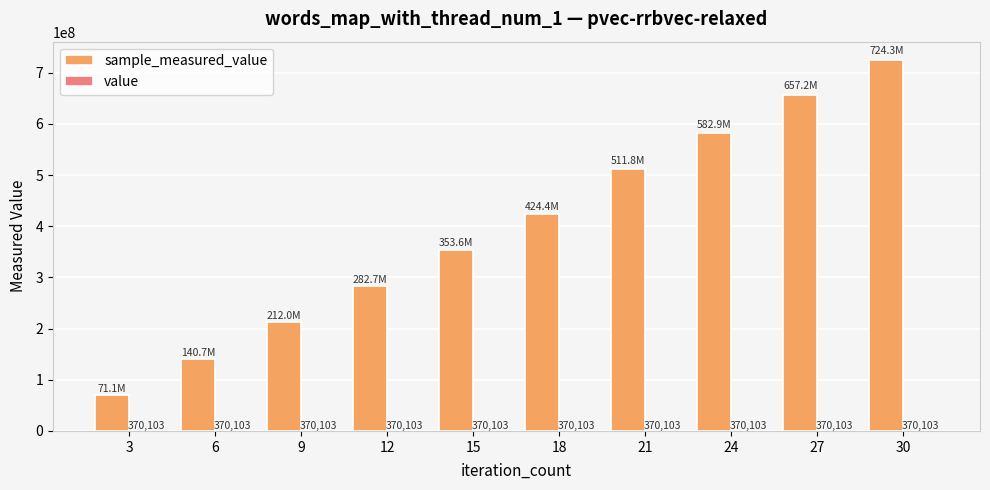

At which category is the sum across all series the highest?

30